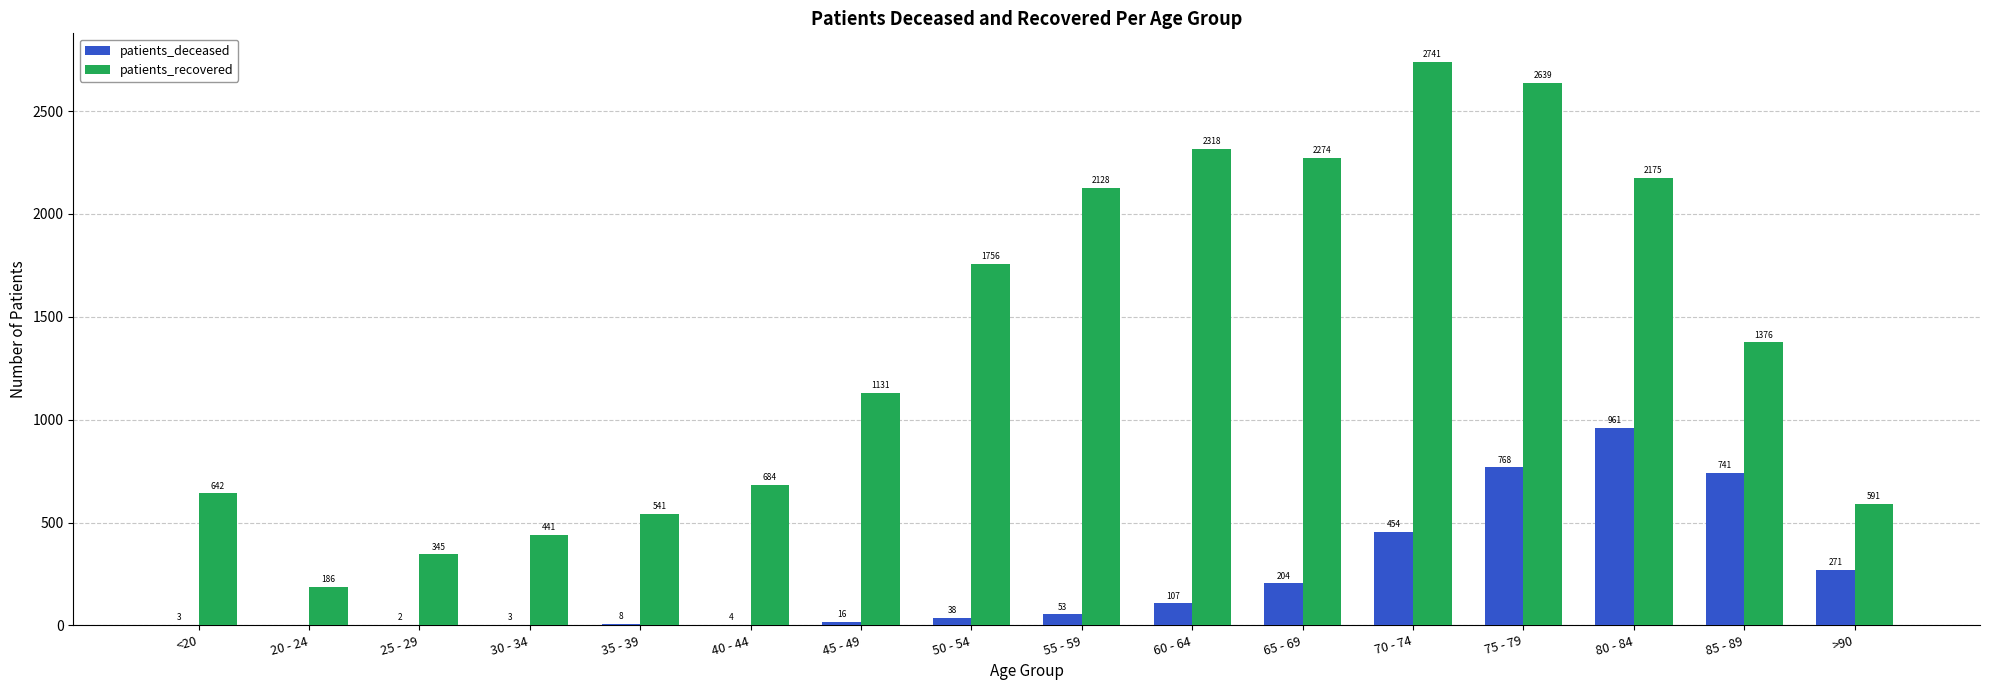

What are all the series names shown in the legend?

patients_deceased, patients_recovered